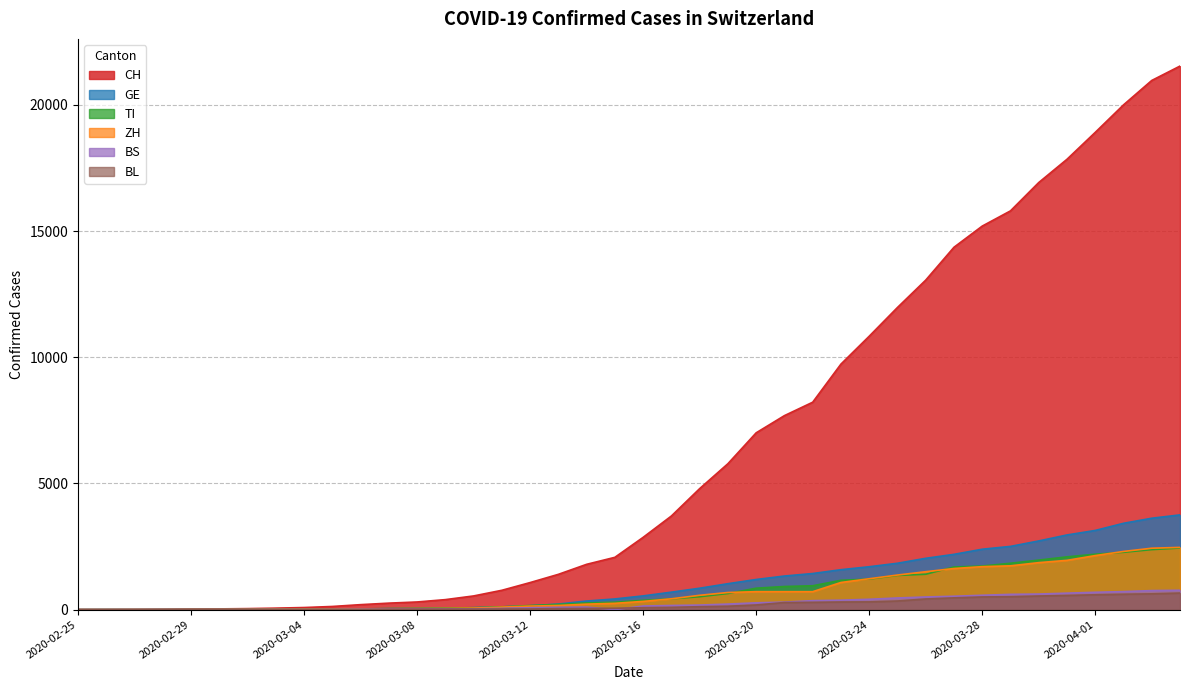

True or false: CH has a value of -9242 at 2020-02-25.

False